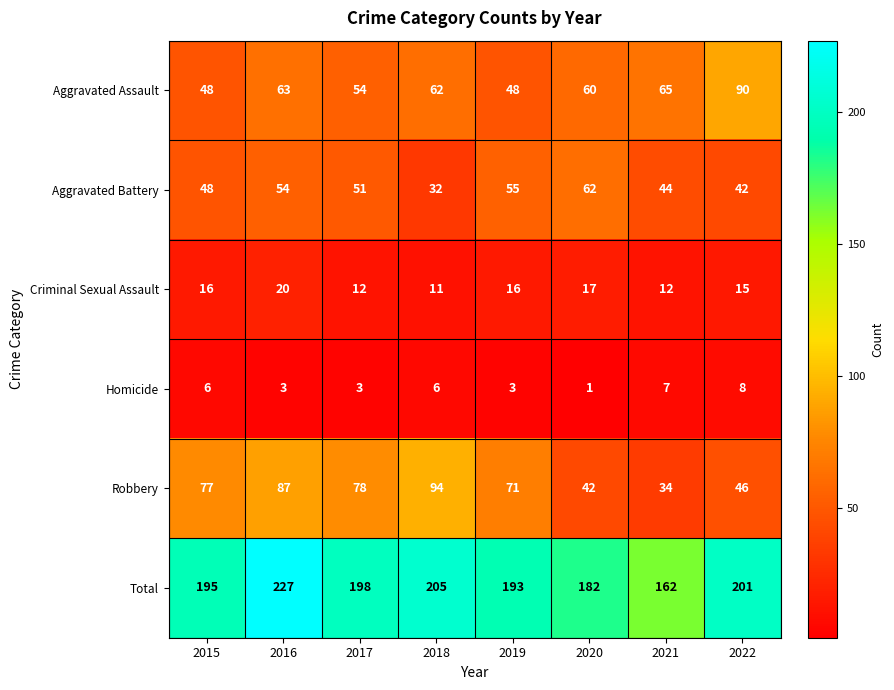

What is the highest value of the Total series?

227